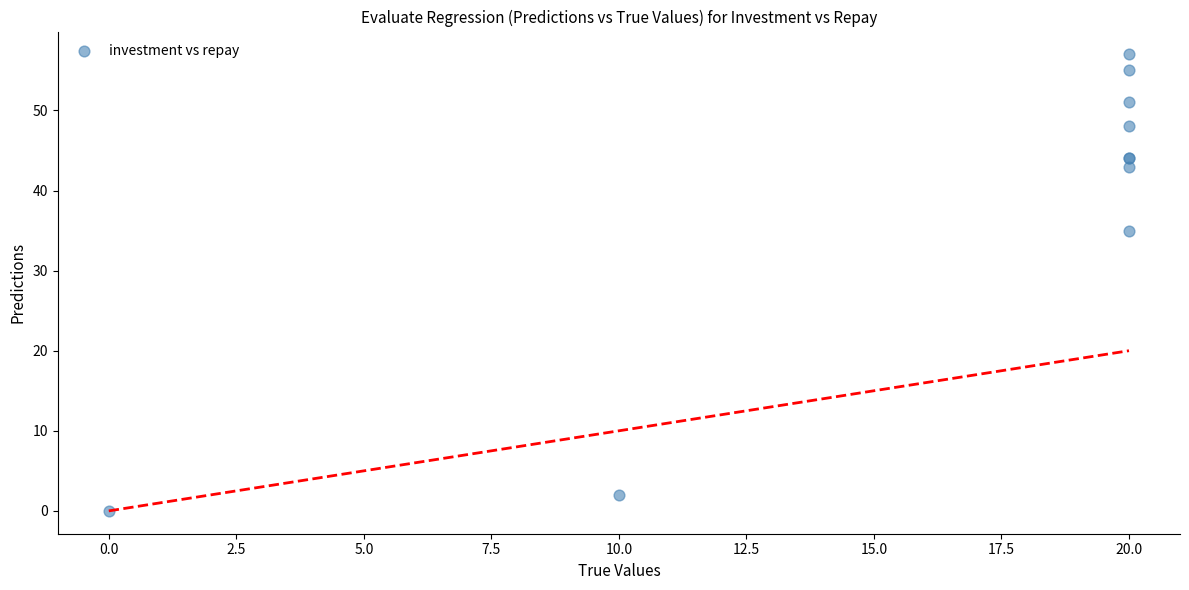

What Y value in the scatter plot is closest to 28?

35